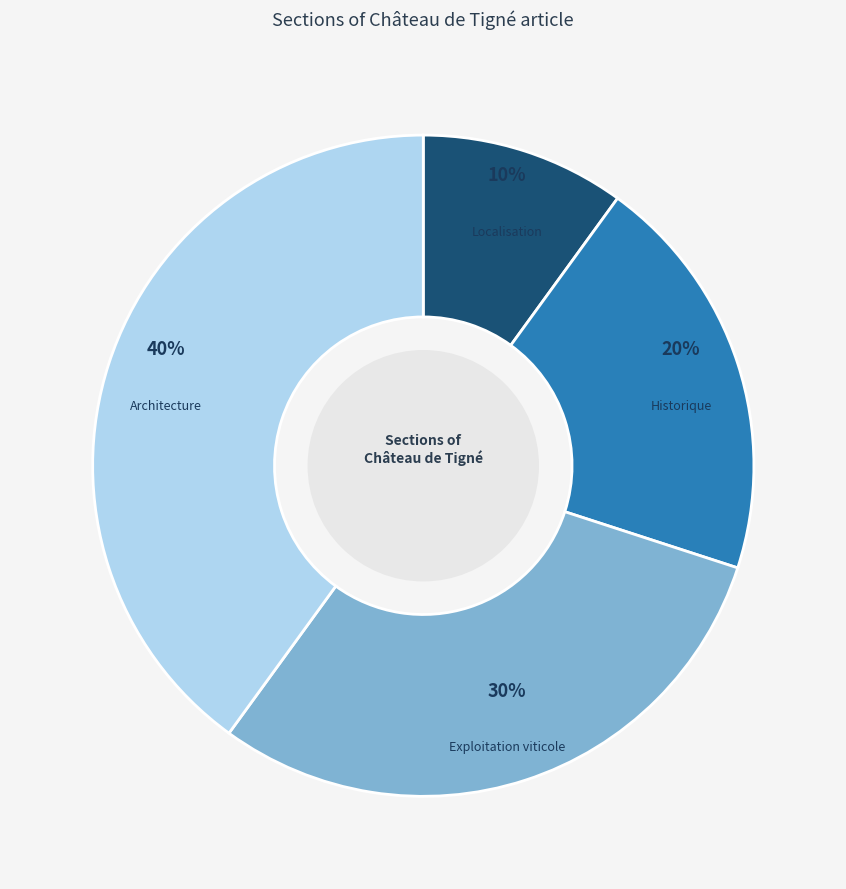

Is there any slice that represents more than half of the pie?

No